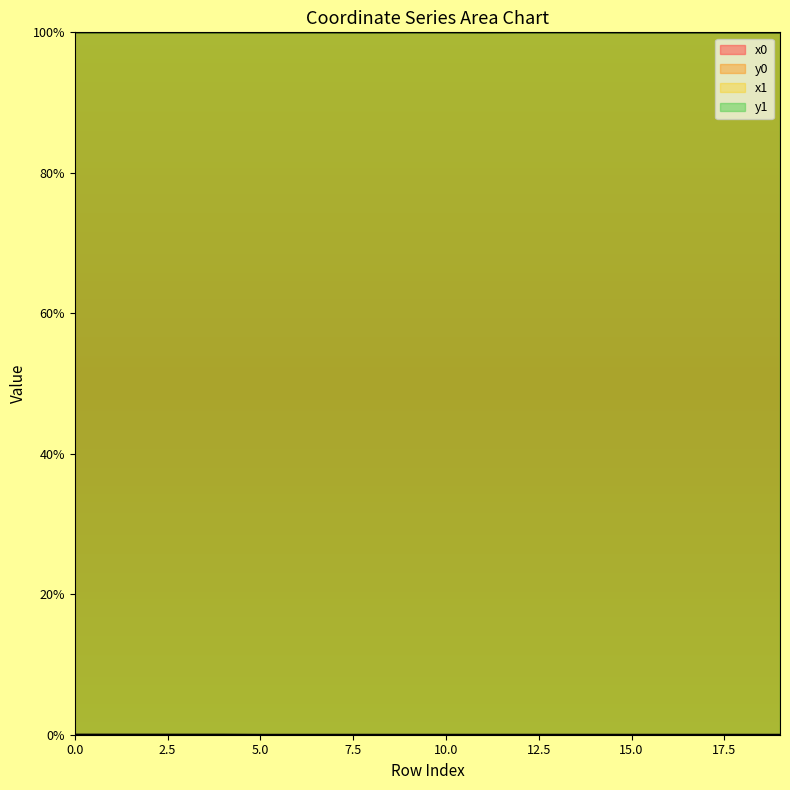

Reading right to left, what are all the values shown in this chart?

x0: 100.0	100.0	100.0	100.0	100.0	100.0	100.0	100.0	100.0	100.0	100.0	100.0	100.0	100.0	100.0	100.0	100.0	100.0	100.0	100.0
y0: 0.0	0.0	0.0	0.0	0.0	0.0	0.0	0.0	0.0	0.0	0.0	0.0	0.0	0.0	0.0	0.0	0.0	0.0	0.0	0.0
x1: 100.0	100.0	100.0	100.0	100.0	100.0	100.0	100.0	100.0	100.0	100.0	100.0	100.0	100.0	100.0	100.0	100.0	100.0	100.0	100.0
y1: 0.0	0.0	0.0	0.0	0.0	0.0	0.0	0.0	0.0	0.0	0.0	0.0	0.0	0.0	0.0	0.0	0.0	0.0	0.0	0.0